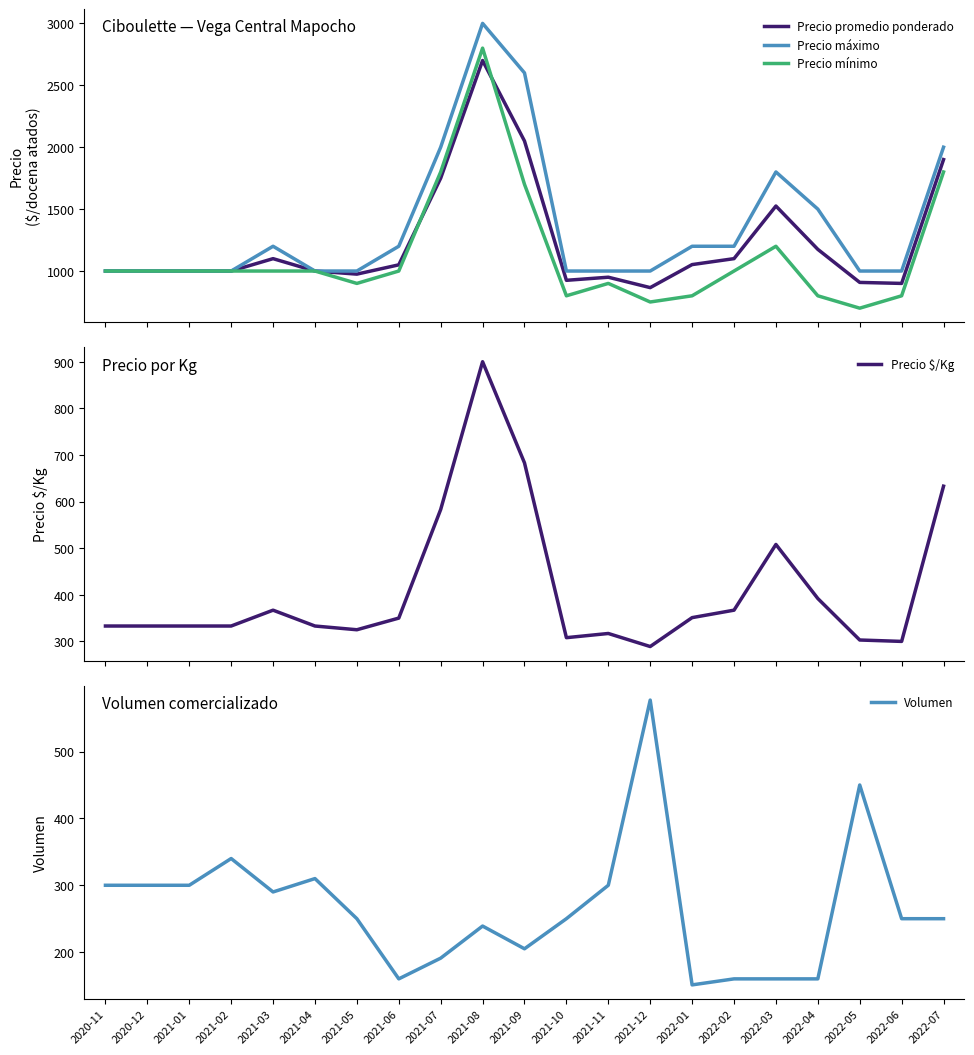

At which label does Precio $/Kg reach its minimum?

2021-12